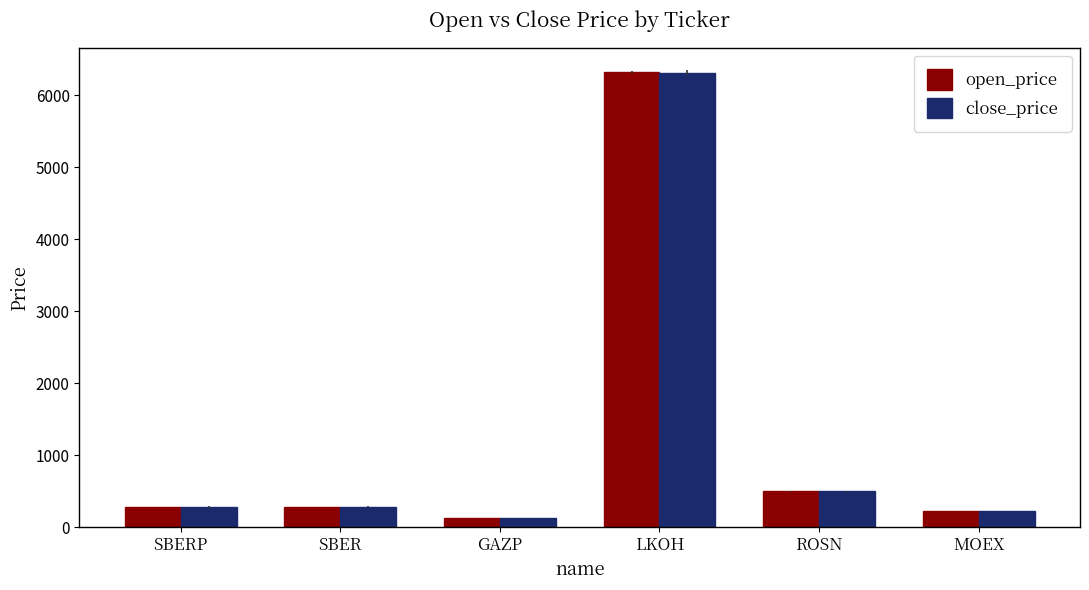

What is the label of the 3rd bar from the left?

GAZP